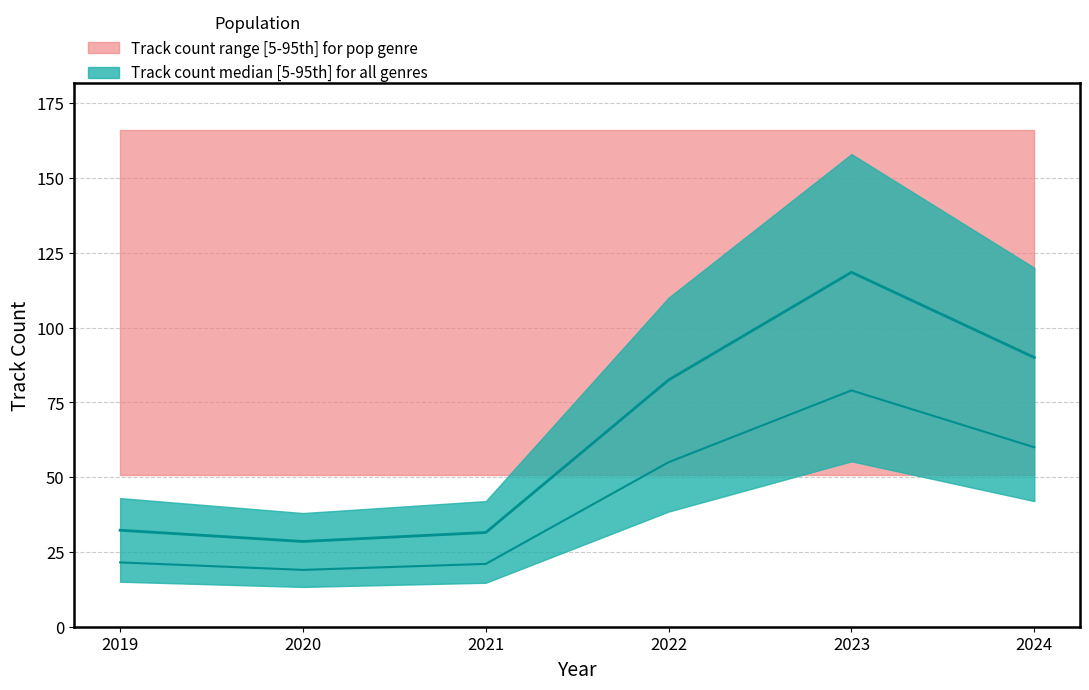

Is it true that pop_lower equals 22 at 2019?

False